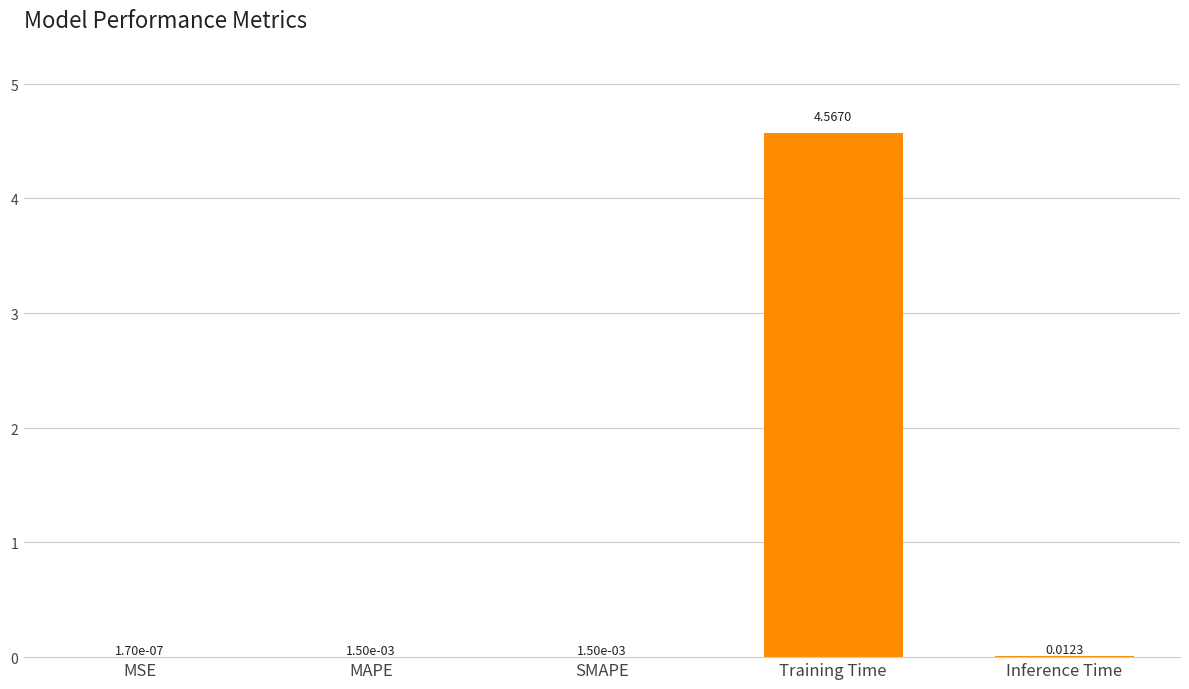

Which category has the highest value across all series?

Training Time